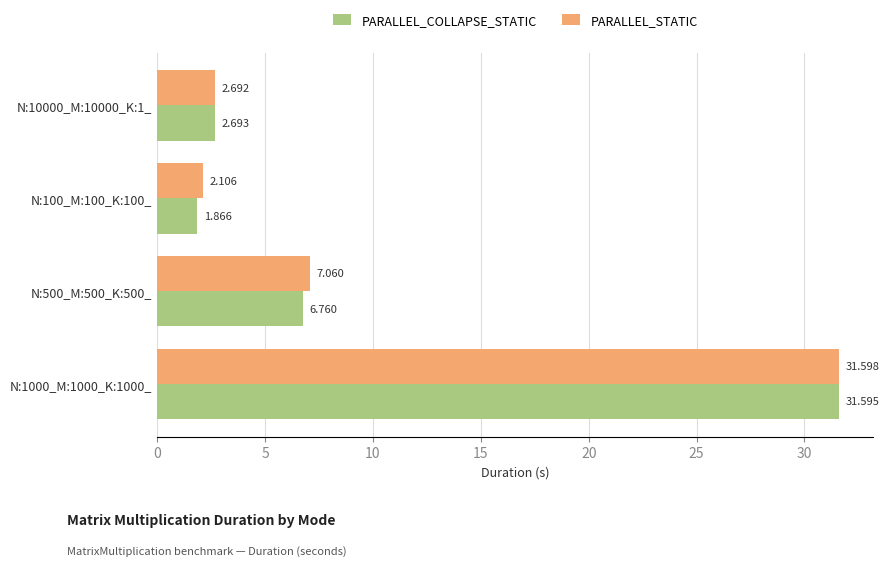

How many values in the PARALLEL_STATIC series exceed 7?

2